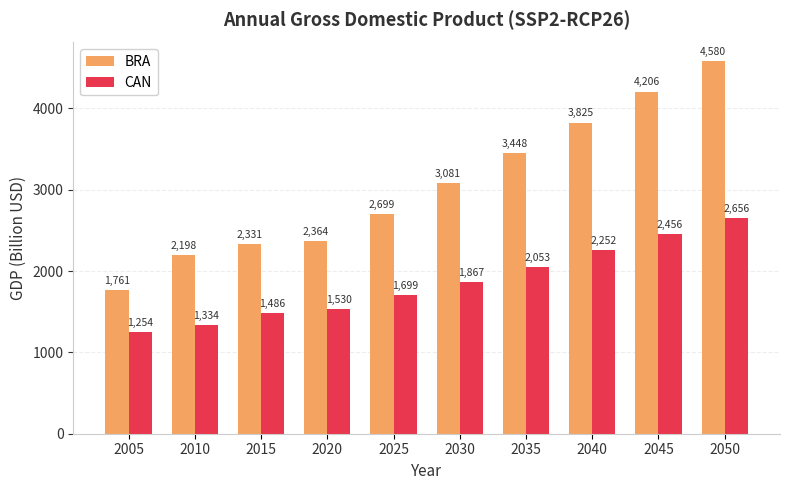

What is the smallest value displayed?

1254.3